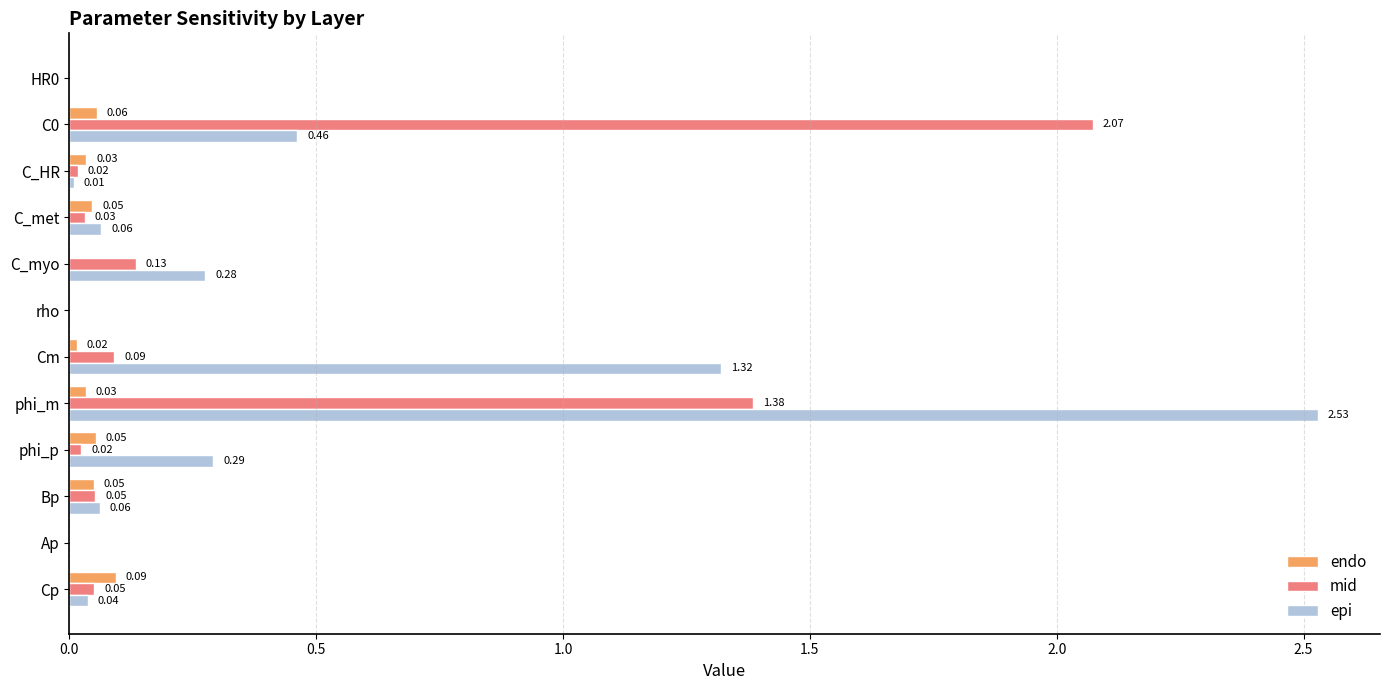

Which label corresponds to the largest value in the chart?

phi_m